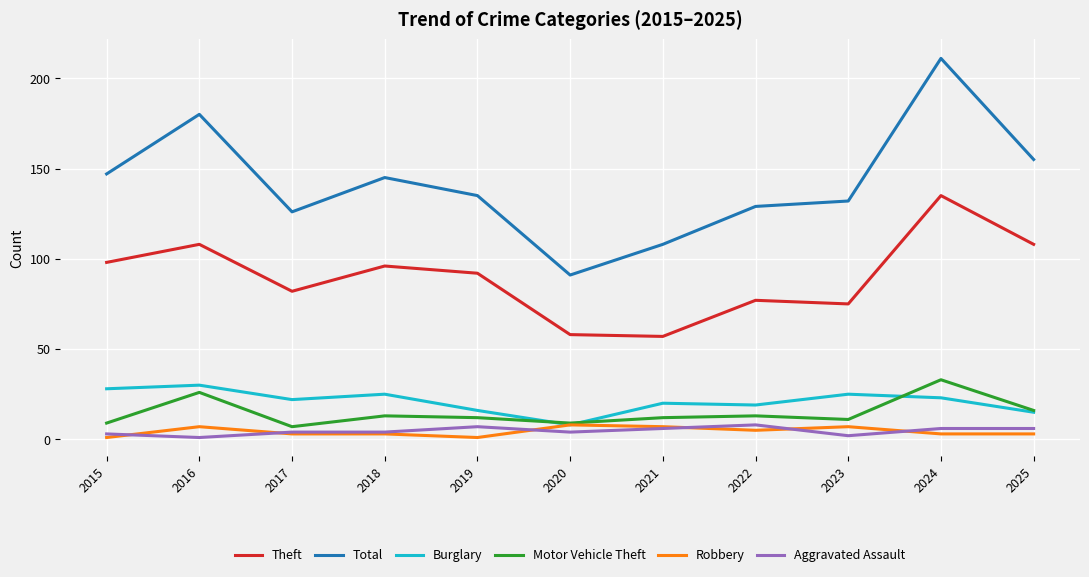

Reading right to left, list all the values displayed in this chart.

Theft: 108	135	75	77	57	58	92	96	82	108	98
Total: 155	211	132	129	108	91	135	145	126	180	147
Burglary: 15	23	25	19	20	8	16	25	22	30	28
Motor Vehicle Theft: 16	33	11	13	12	9	12	13	7	26	9
Robbery: 3	3	7	5	7	8	1	3	3	7	1
Aggravated Assault: 6	6	2	8	6	4	7	4	4	1	3